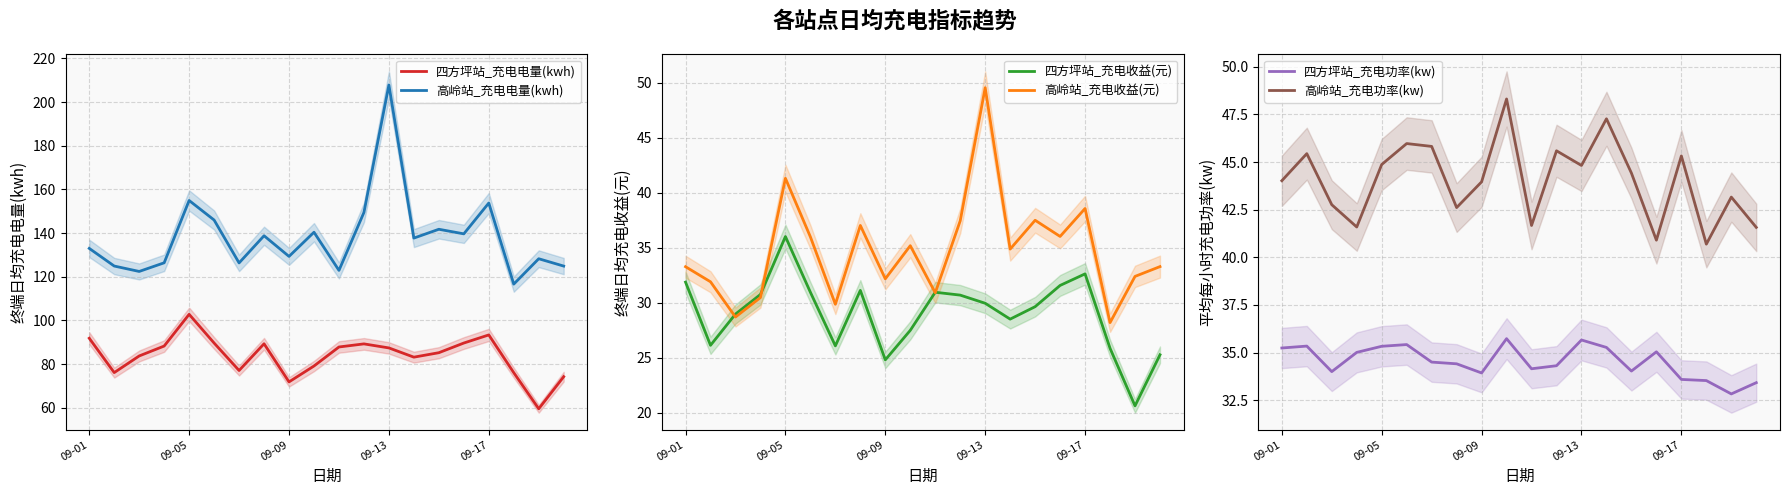

The 高岭站_充电电量(kwh) series shows 46.8 at 09-13. True or false?

False